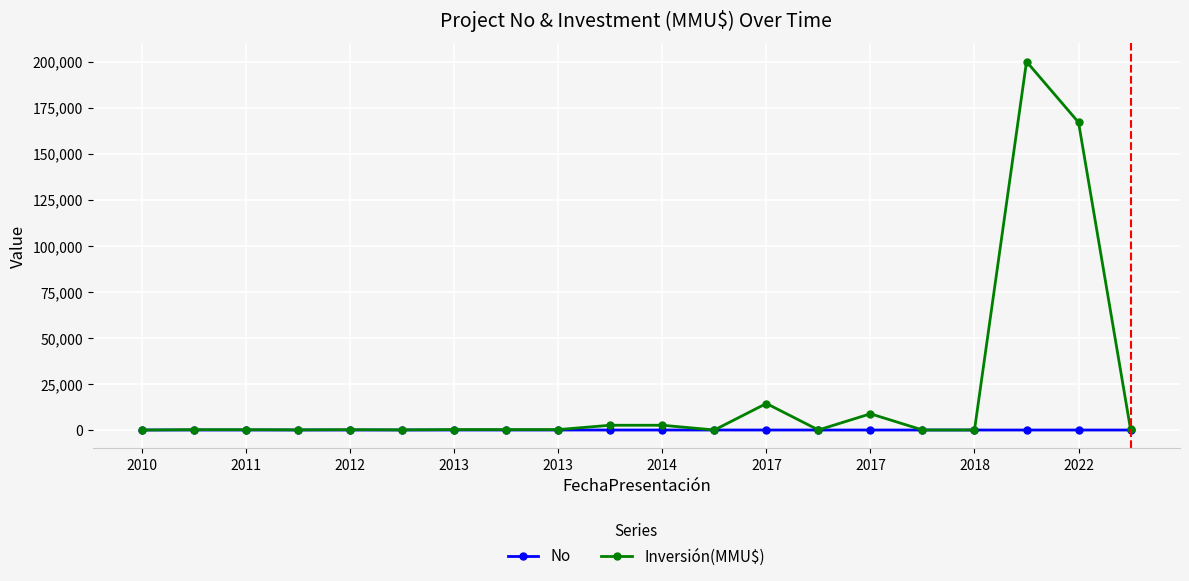

Which series has the largest range (max minus min)?

Inversión(MMU$)